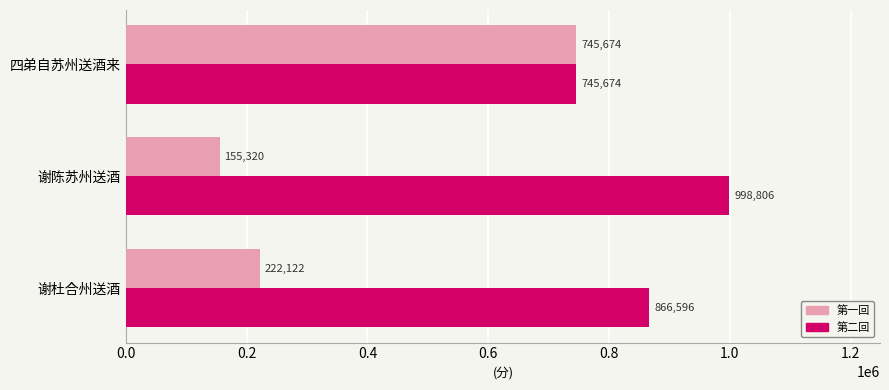

Which label corresponds to the smallest value in the chart?

谢陈苏州送酒